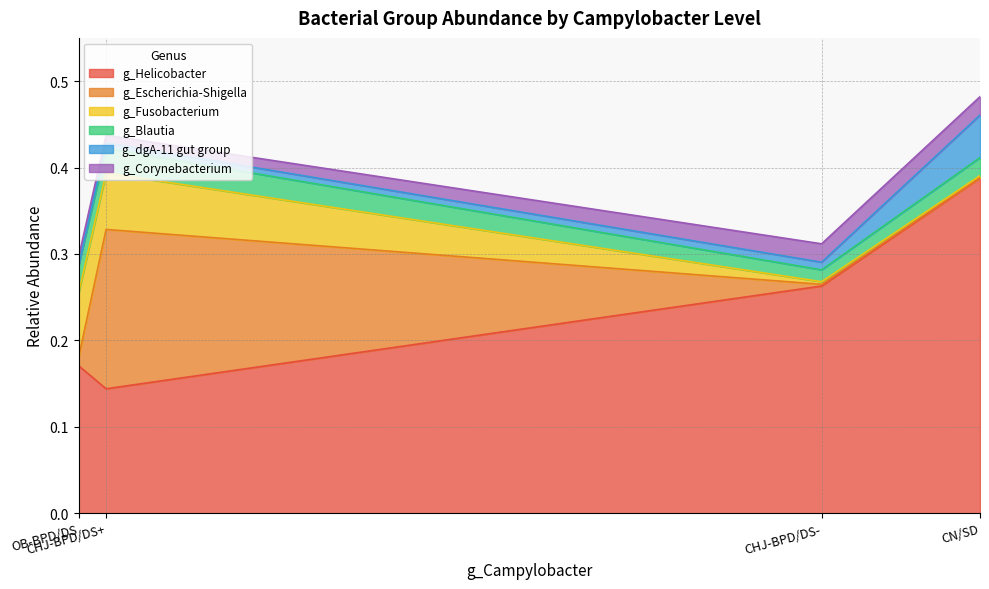

What is the total value across all series at CN/SD?

0.5